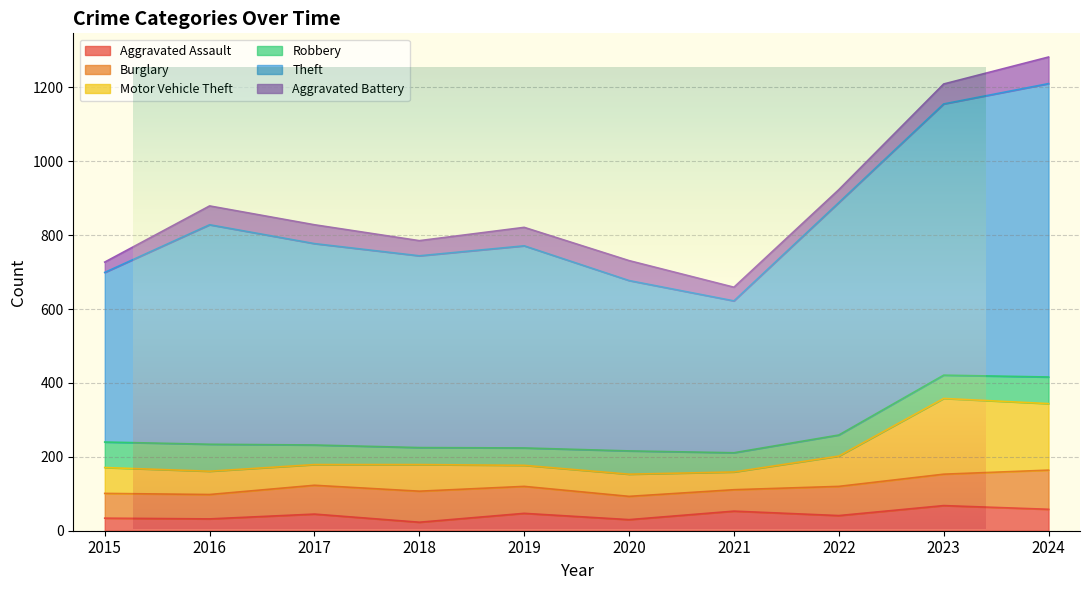

What is the highest value of the Aggravated Assault series?

68